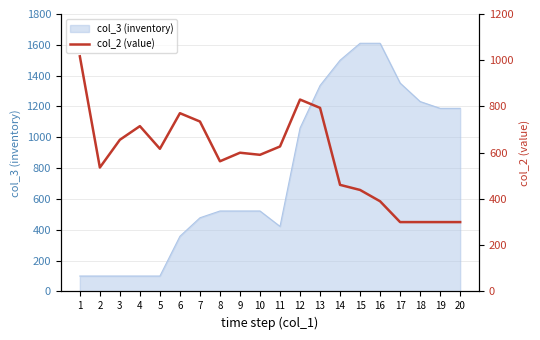

True or false: the data shows 412 at 9.

False